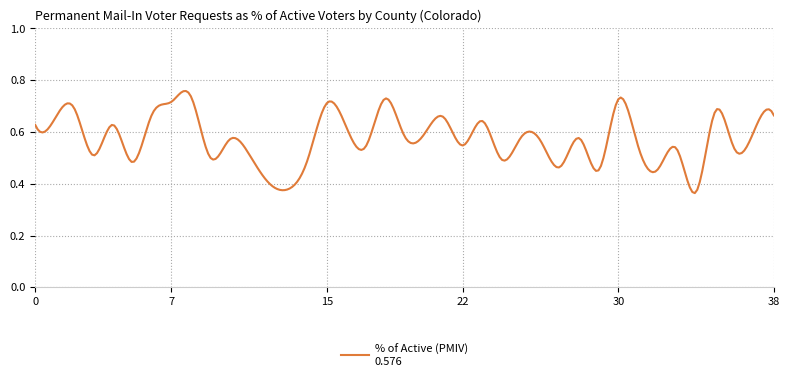

True or false: the data shows 1.0 at 0.

False